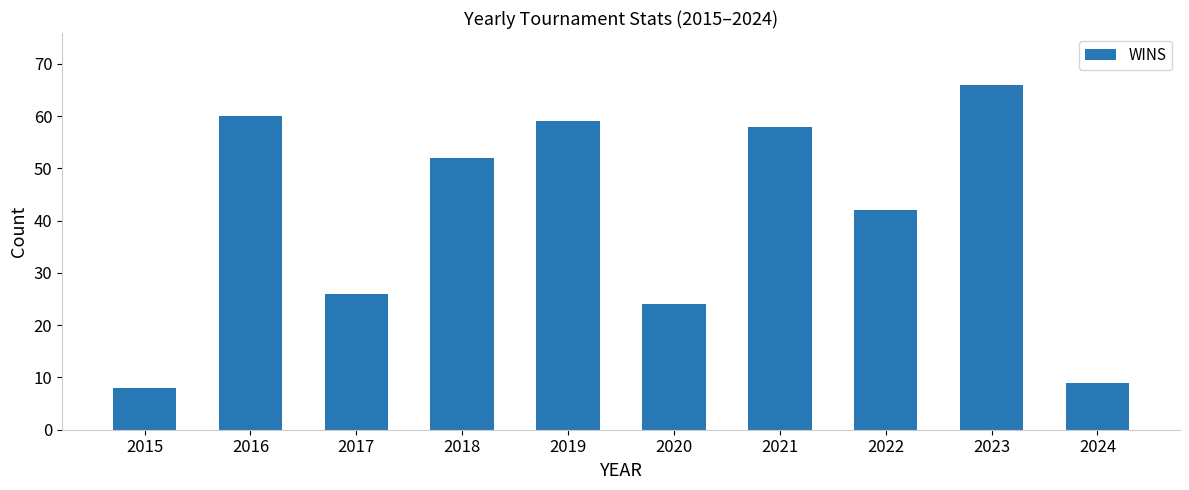

What is the average value?

40